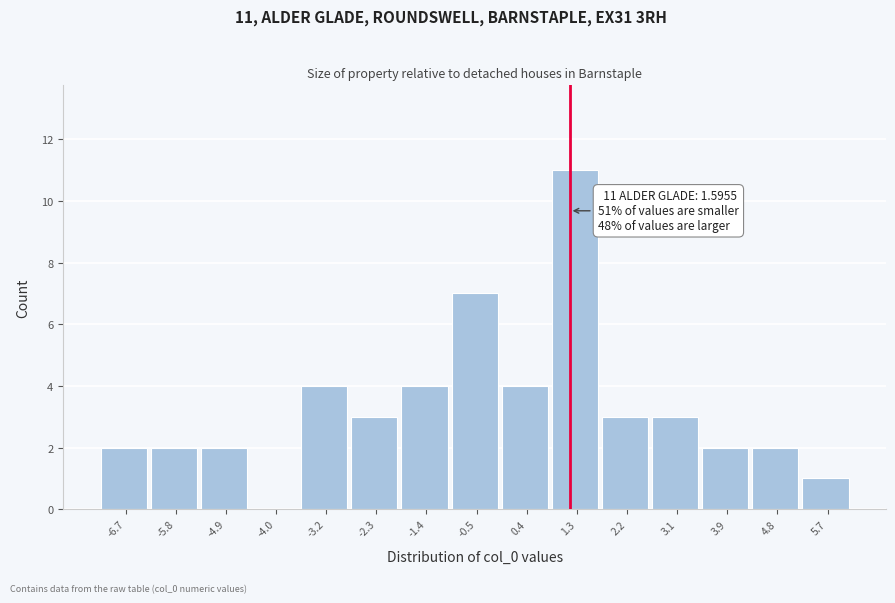

Reading left to right, list all the values displayed in this chart.

-6.7=2	-5.8=2	-4.9=2	-4.0=0	-3.2=4	-2.3=3	-1.4=4	-0.5=7	0.4=4	1.3=11	2.2=3	3.1=3	3.9=2	4.8=2	5.7=1